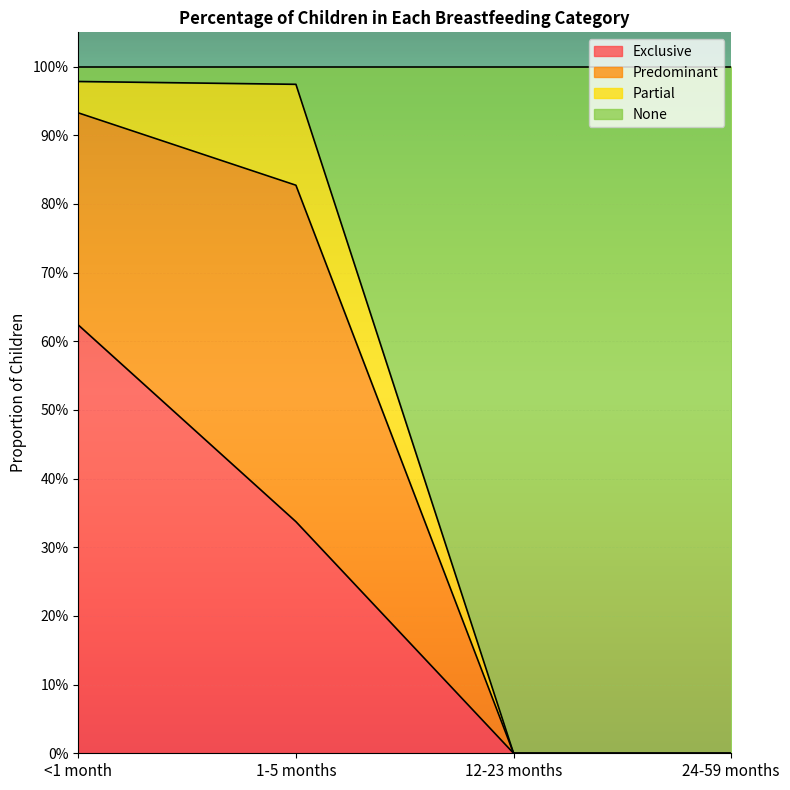

Does the chart display data point markers on the line(s)?

No